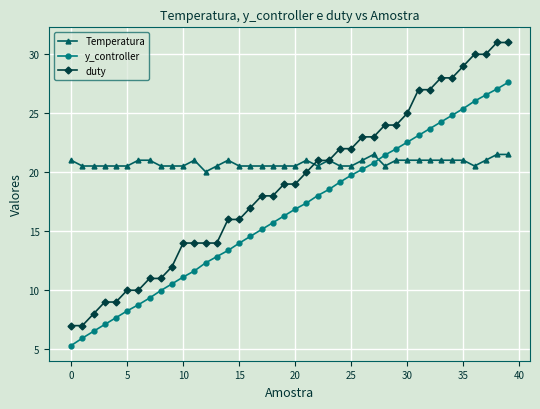

What is the value of the y_controller point at the 32nd from the left?

23.1